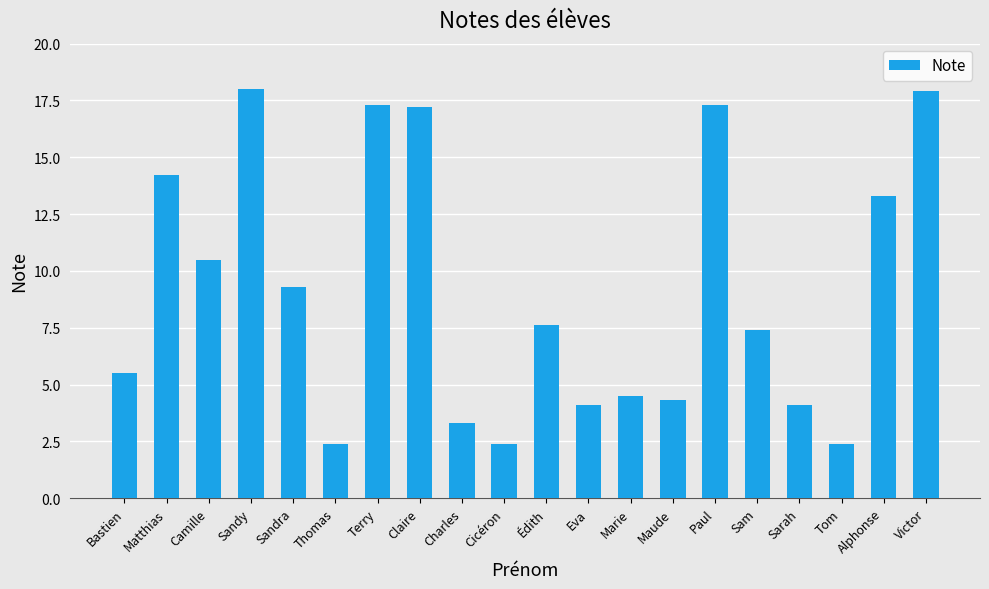

Count the number of values greater than 7.

11